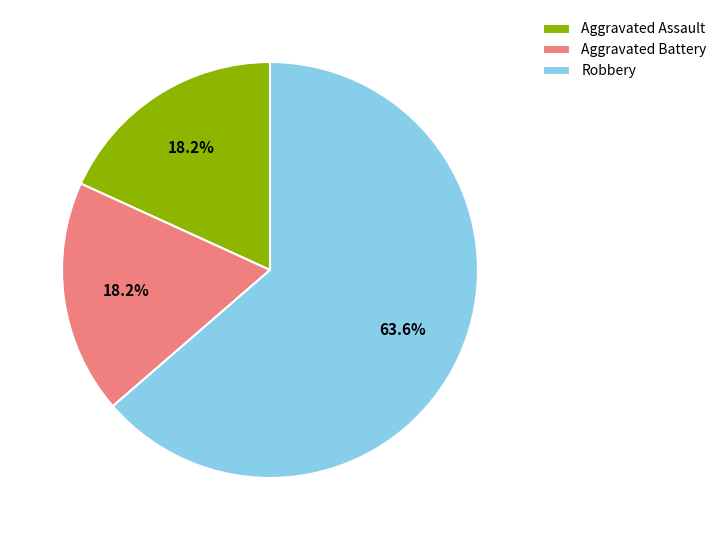

To the nearest percent, what portion does Aggravated Assault represent?

18%